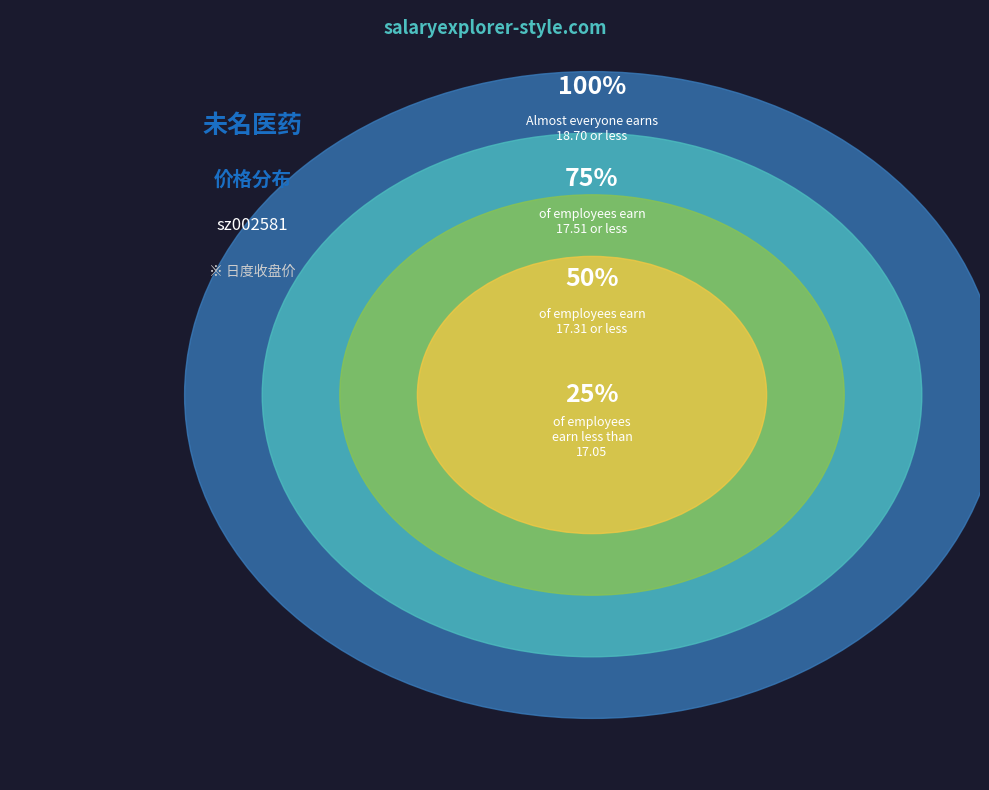

Is there any slice that represents more than half of the pie?

No